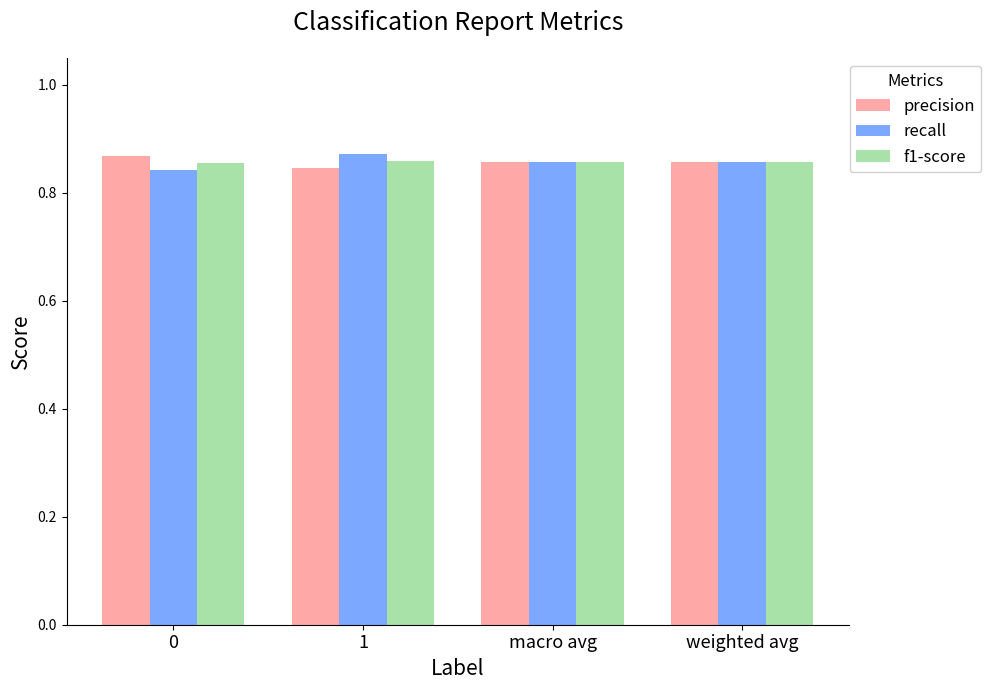

How many distinct data groups are displayed?

3